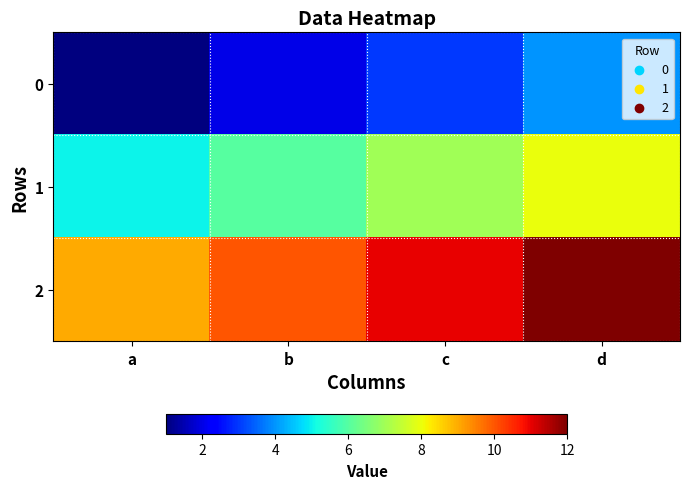

Rank the series by their maximum value, from highest to lowest.

2, 1, 0